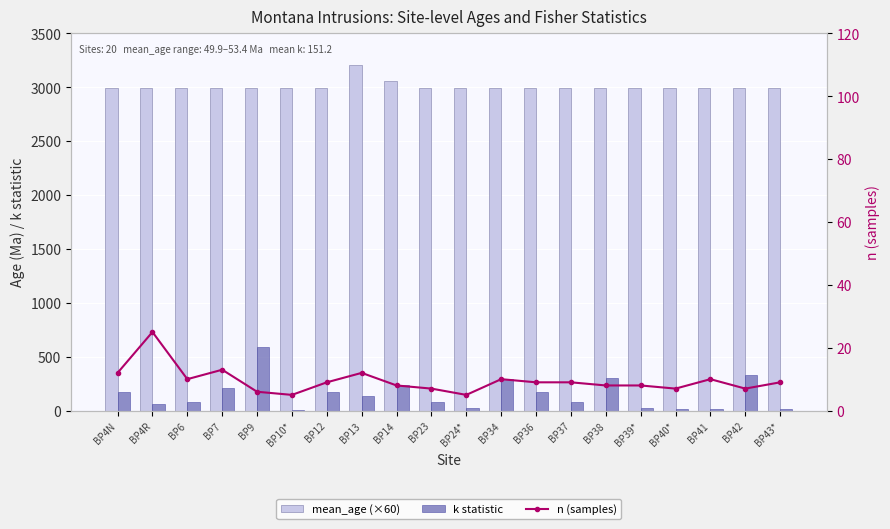

At which label is n (samples) closest to 15?

BP7